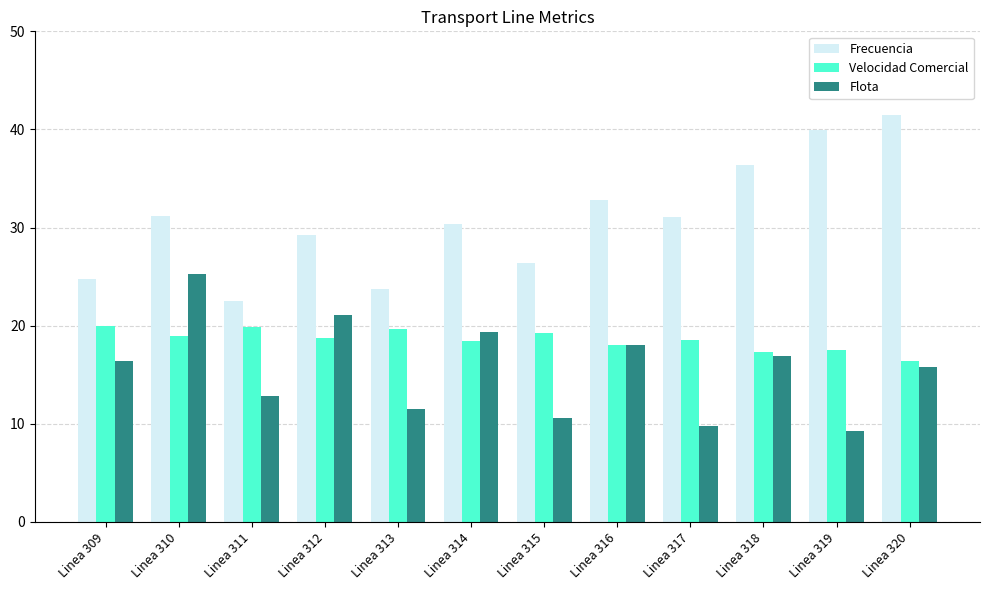

How many bars are there in each group?

3